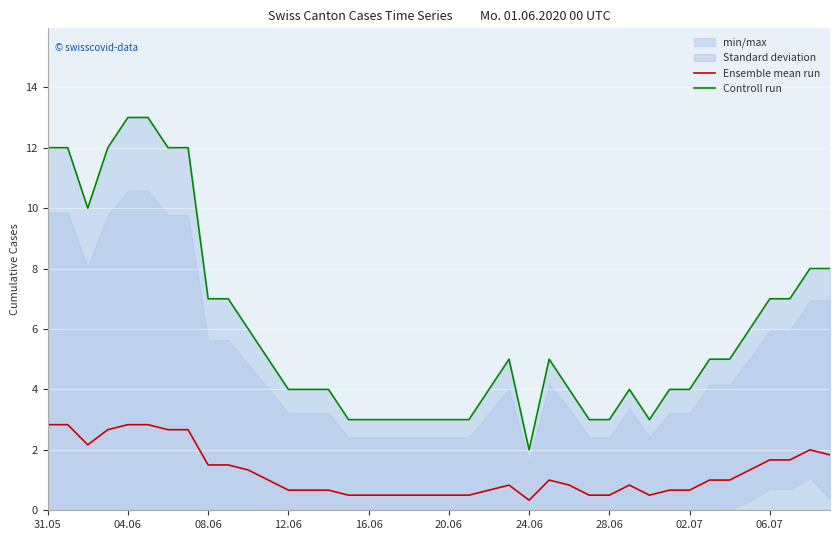

What are all the series names shown in the legend?

Ensemble mean run, Controll run